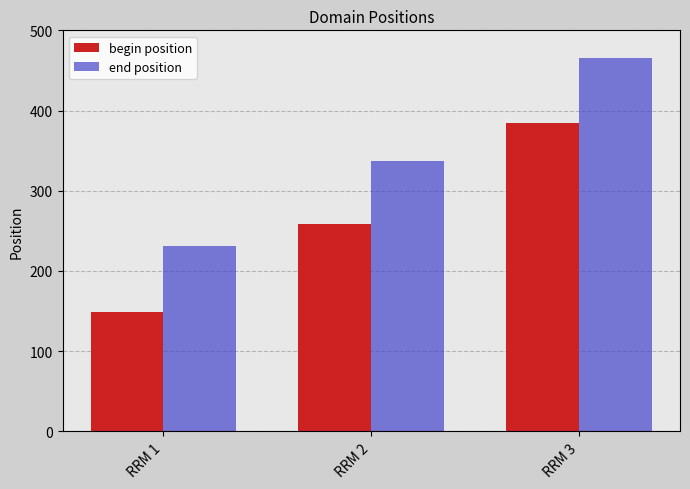

What is the difference between the highest and lowest values at RRM 2?

78